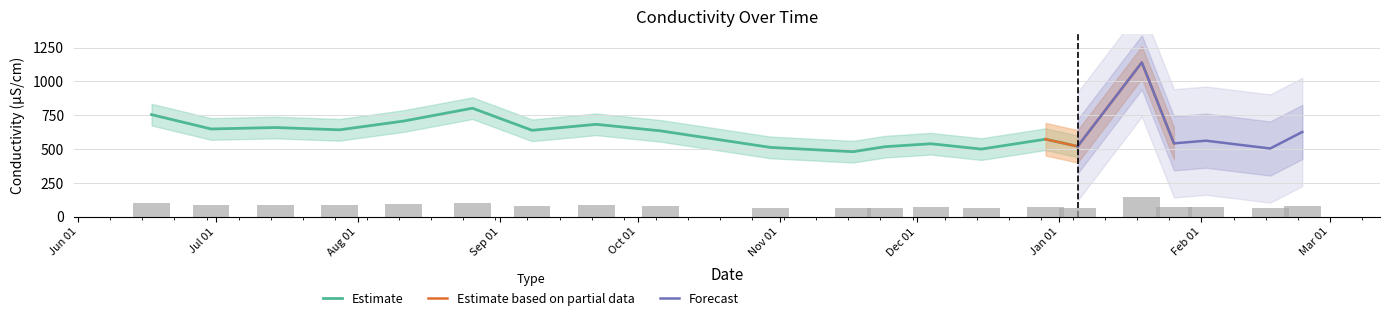

Which has a higher value, 2020-12-04 or 2021-01-19?

2021-01-19